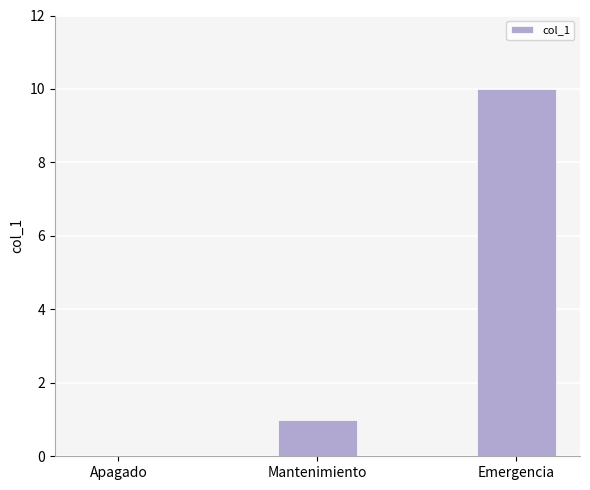

What is the change in value from Apagado to Emergencia?

+10